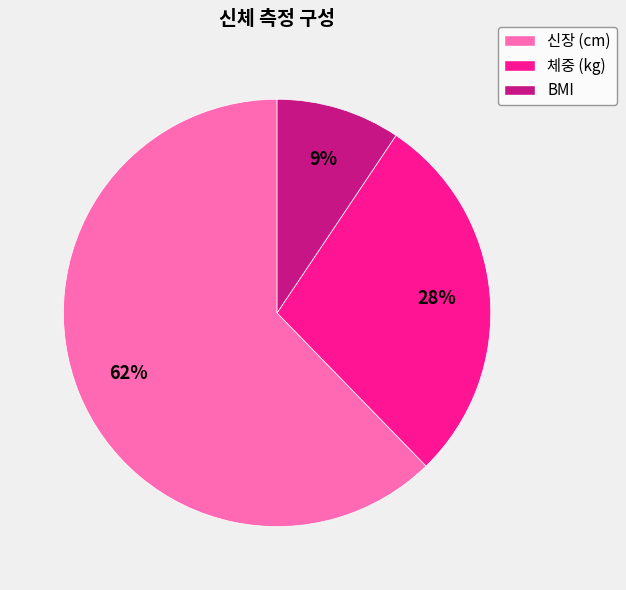

To the nearest percent, what is the average slice percentage?

33%